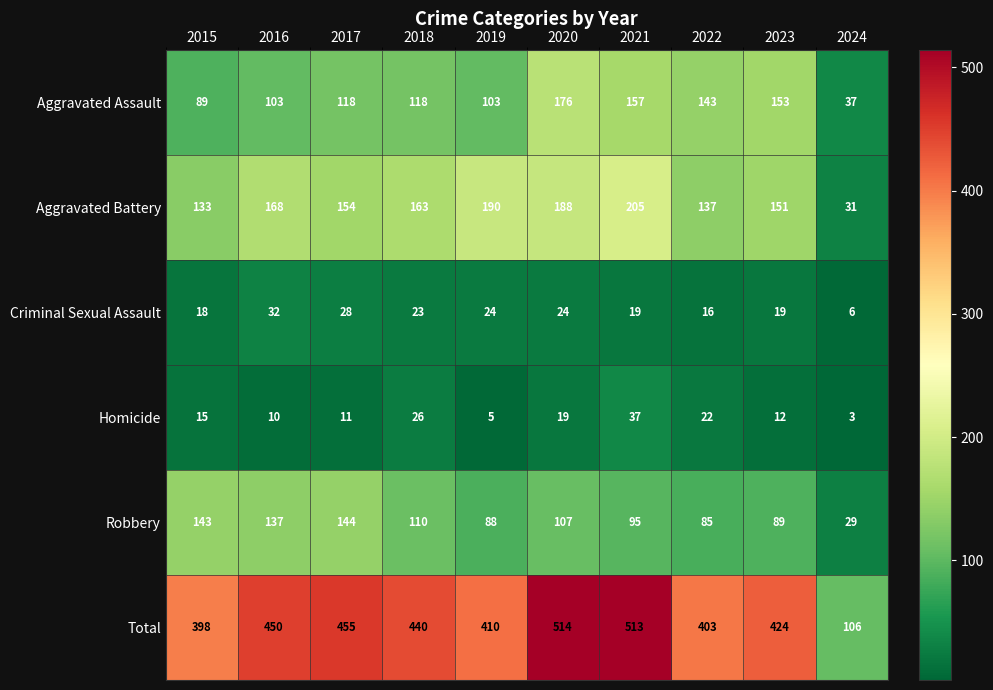

At which category does the chart reach its minimum across all series?

2024